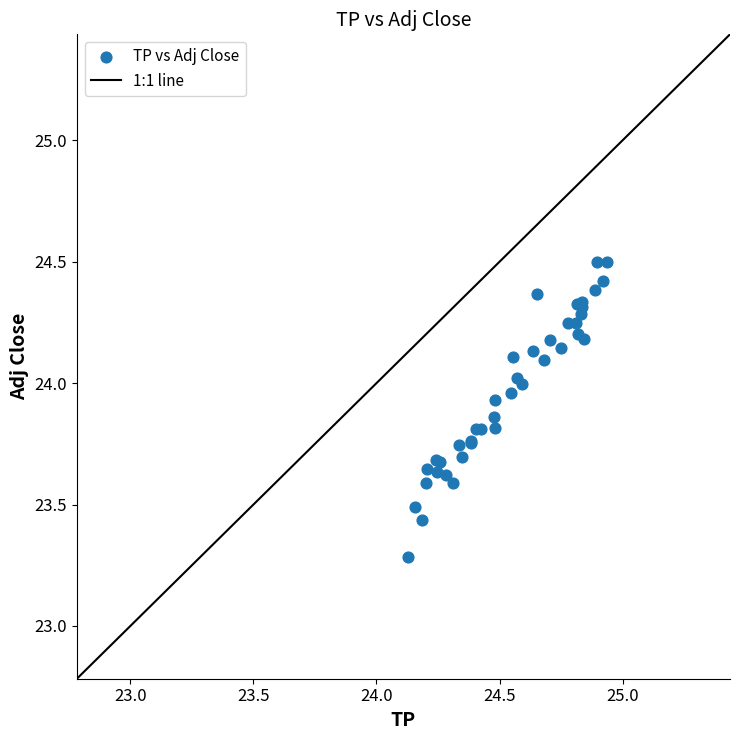

What Y value in the scatter plot is closest to 23?

23.3